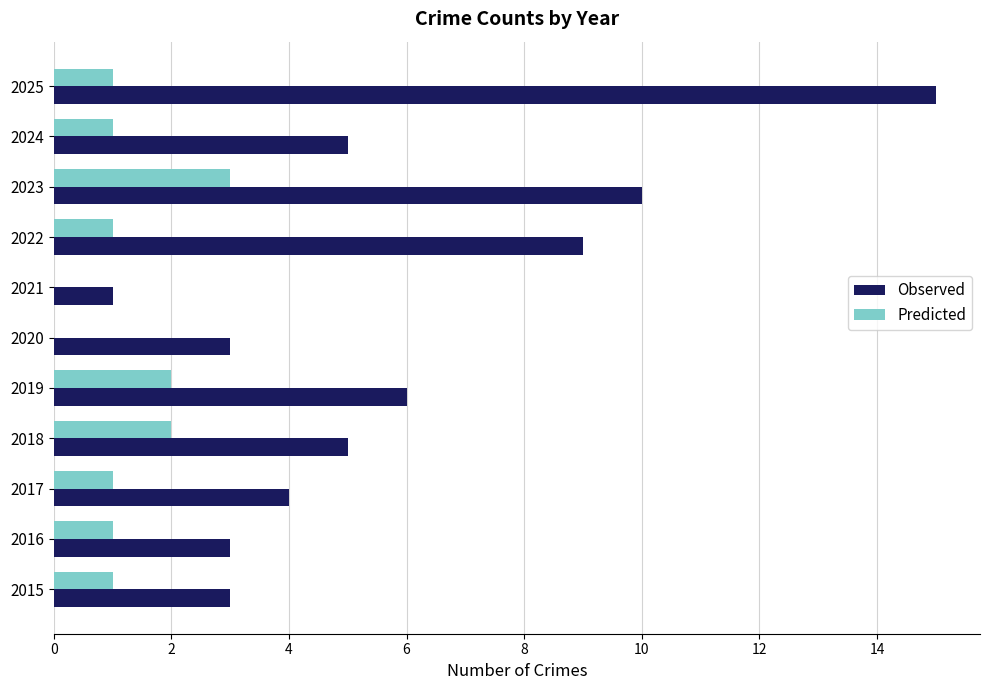

At which label does Observed reach its peak?

2025